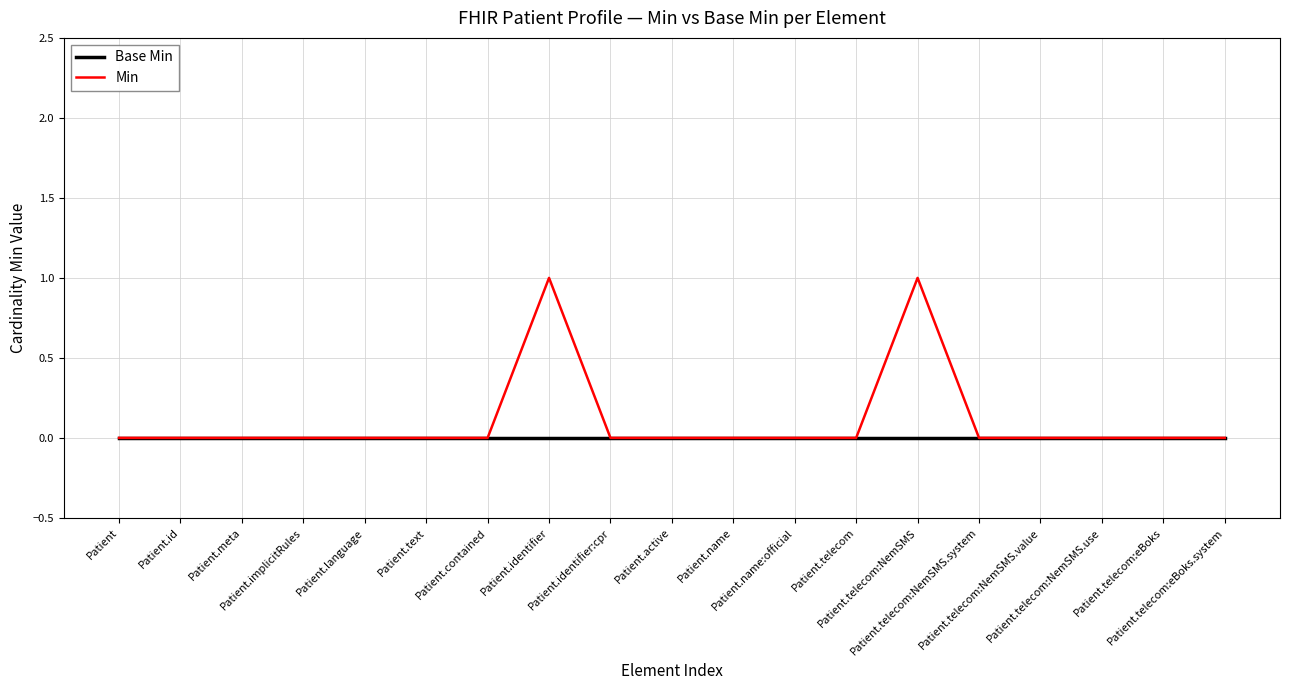

How many lines are shown in the chart?

2